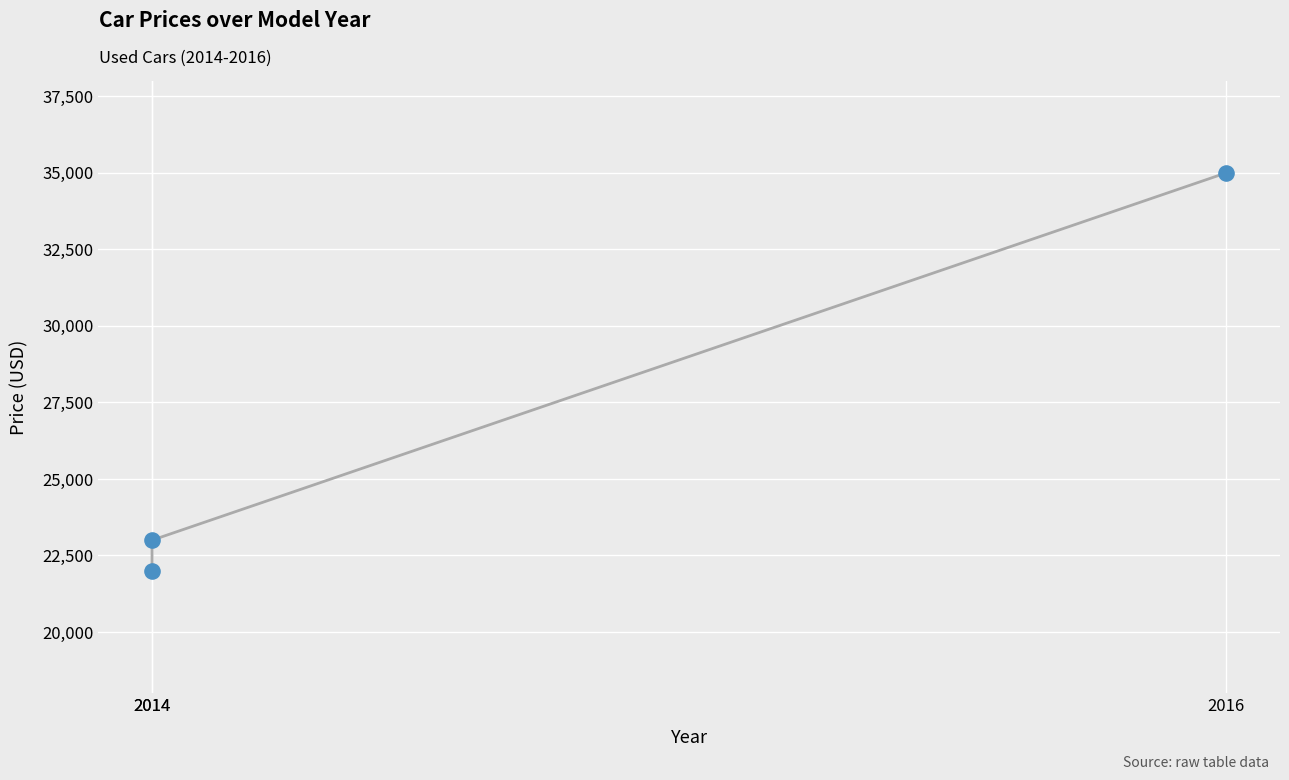

What is the average X value?

2015